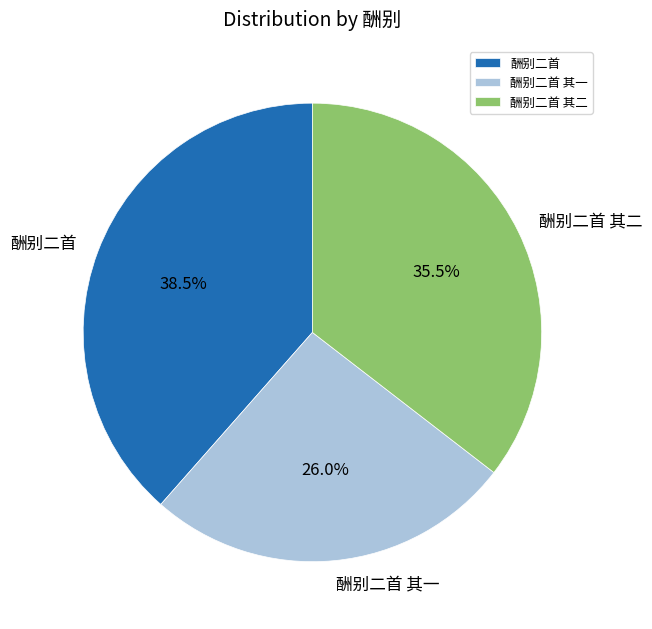

To the nearest percent, what is the combined percentage of 酬别二首 其二 and 酬别二首?

74%